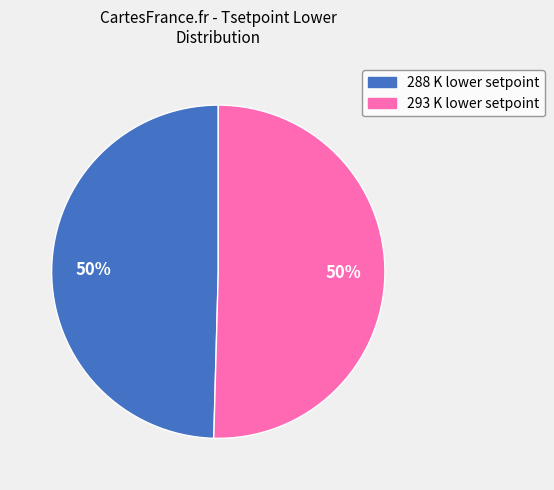

To the nearest percent, what is the combined percentage of 293 and 288?

100%